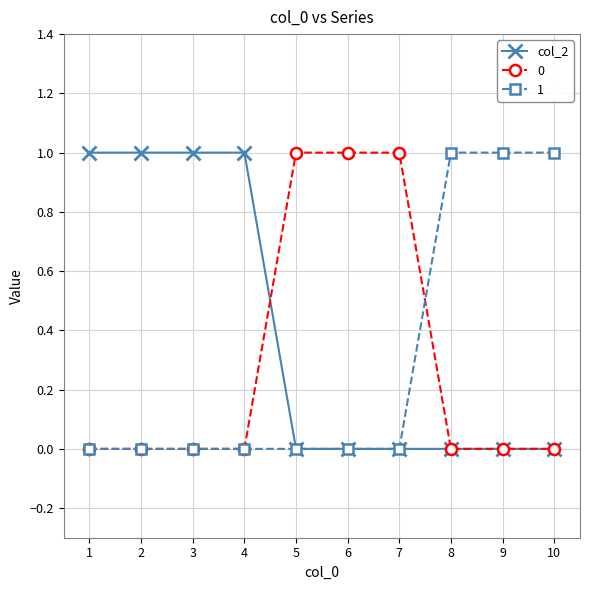

True or false: 1 has a value of 1 at 8.

True